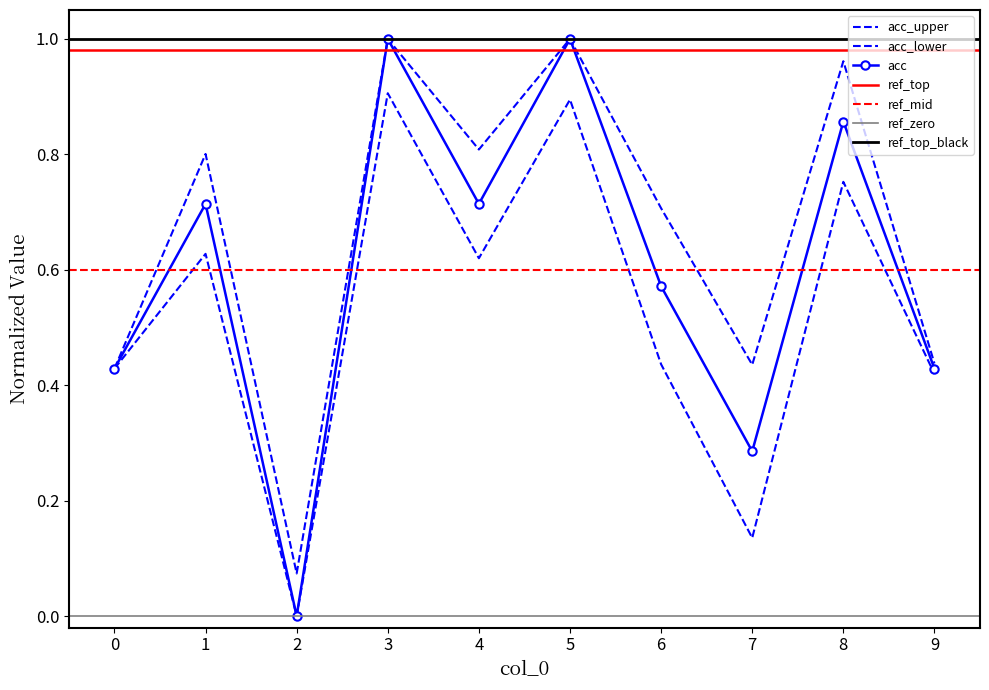

Is it true that roc_auc equals 0.7 at 6?

True